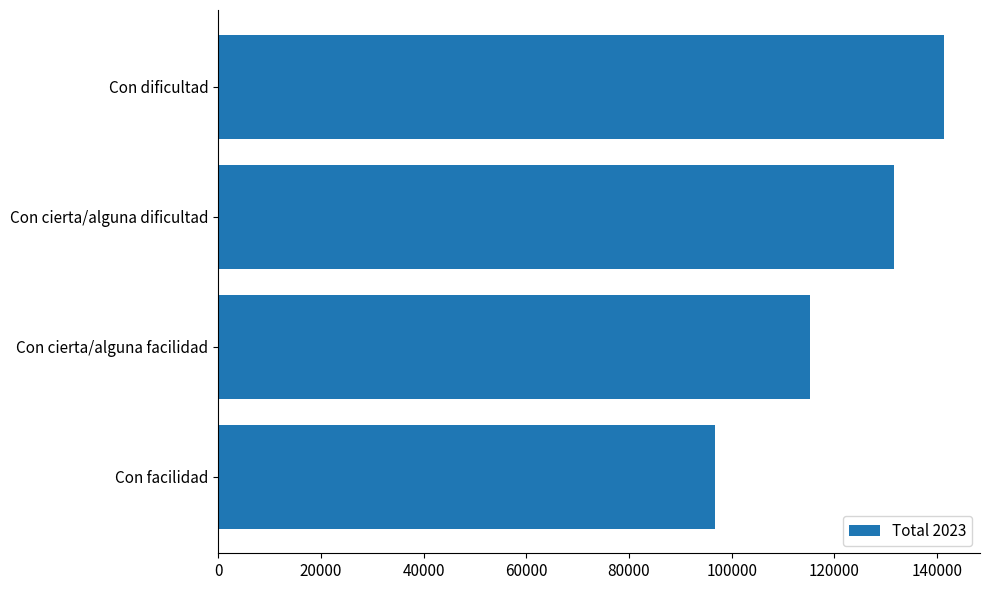

Reading top to bottom, what are all the values shown in this chart?

141286	131600	115199	96742